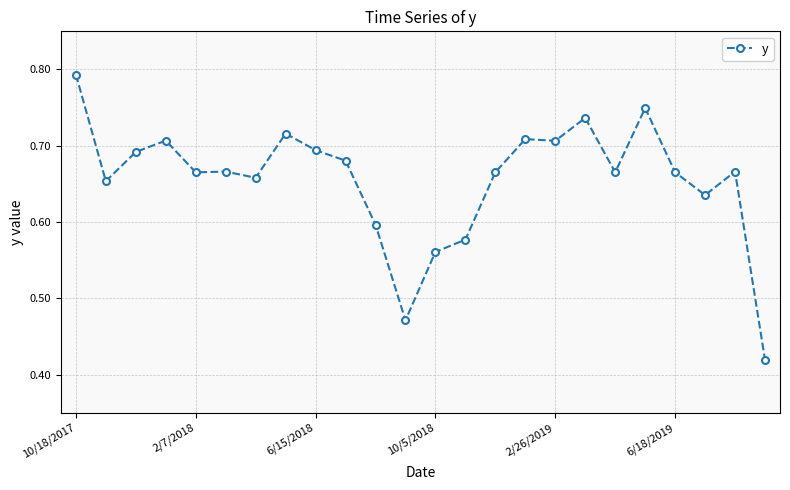

True or false: the data has more than 2 interior local peaks.

True